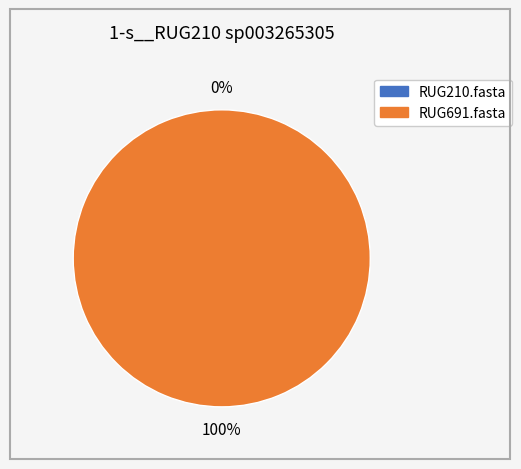

True or false: RUG210.fasta accounts for 0% of the total.

True